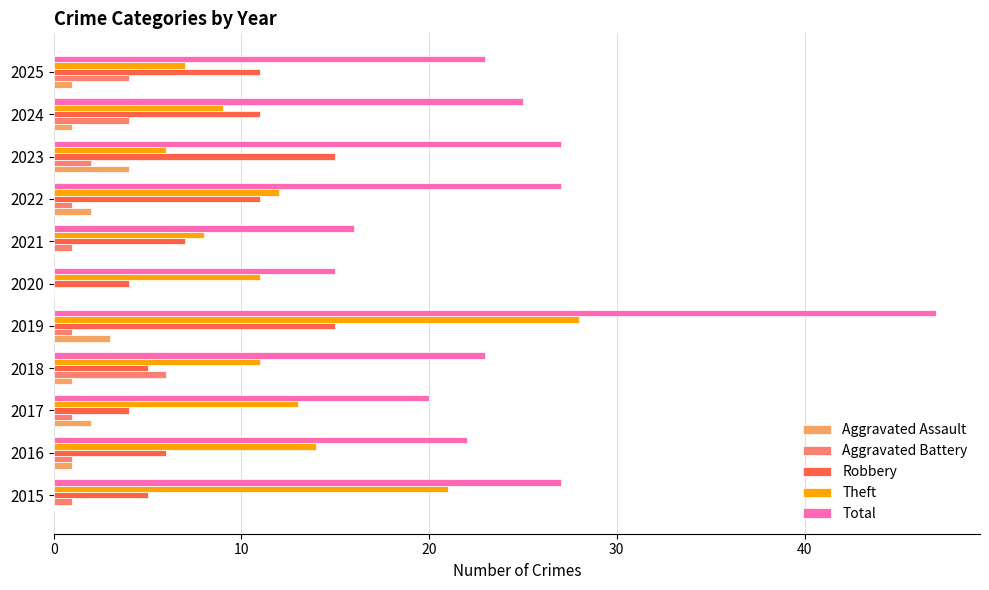

Count the Aggravated Battery values in the range 1 to 4.

9